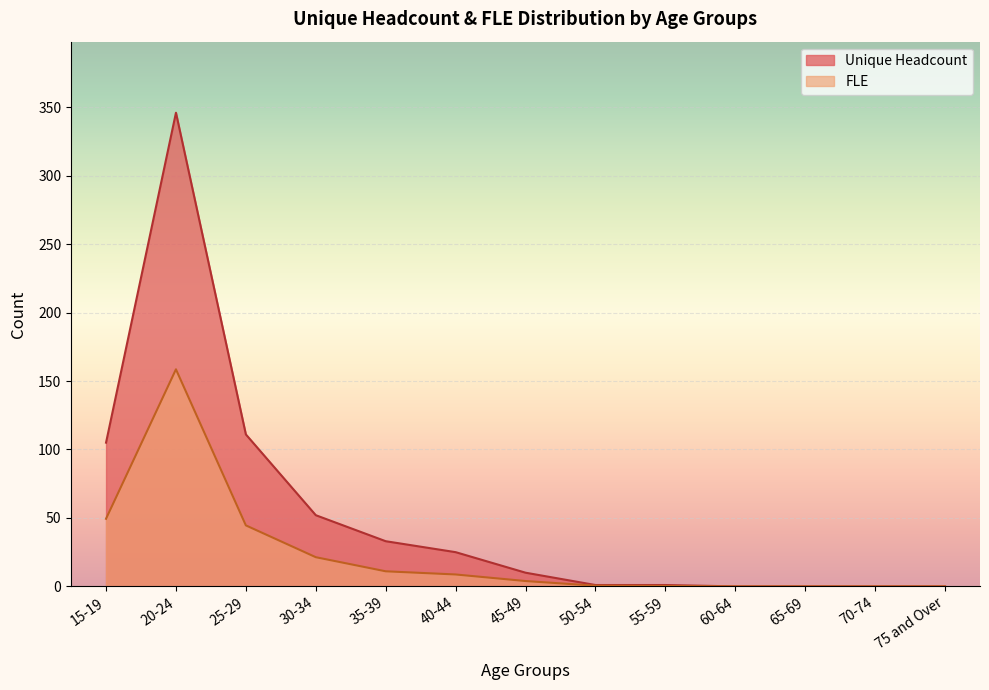

At how many categories does at least one series exceed 215?

1